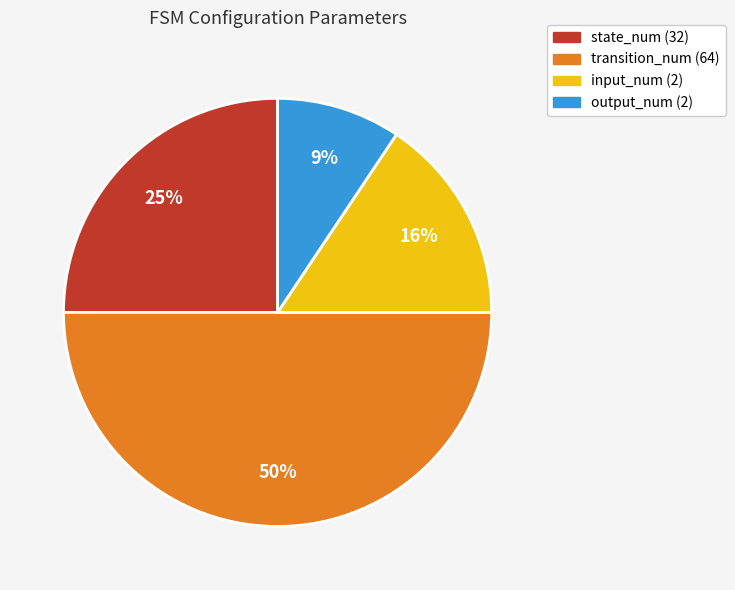

To the nearest percent, what is the difference between the largest and smallest slice percentages?

41%